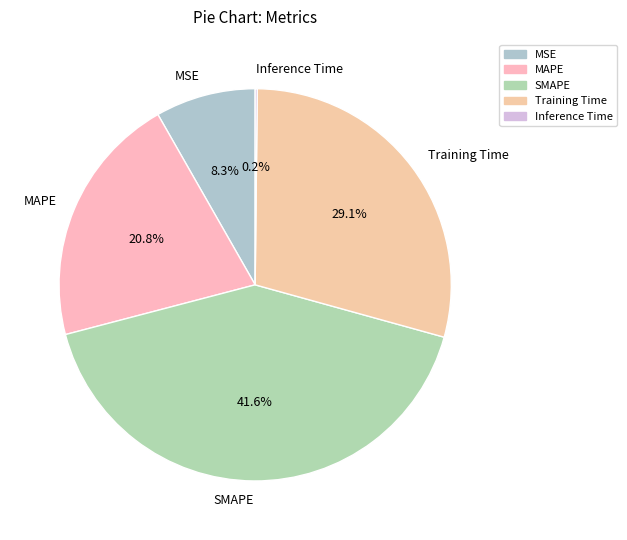

What is the total percentage of MSE and Training Time?

37.4%